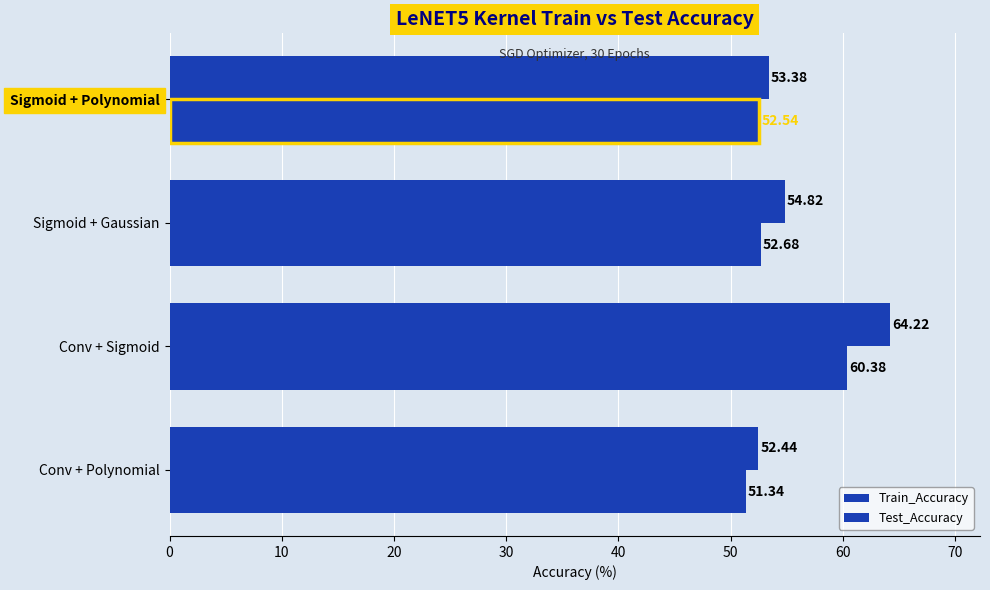

How many values in the Test_Accuracy series are below 52?

1